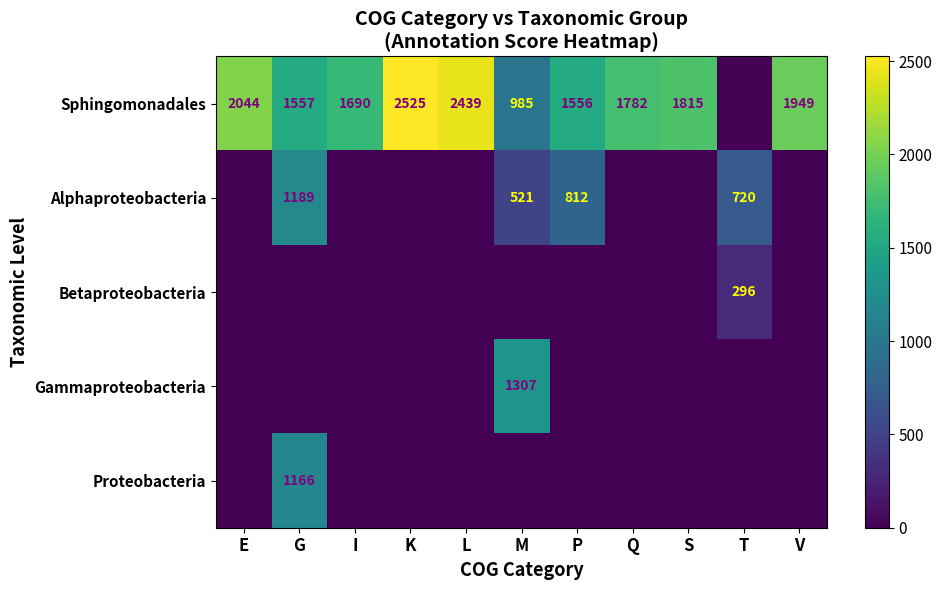

What is the difference between the Sphingomonadales values at L and P?

883